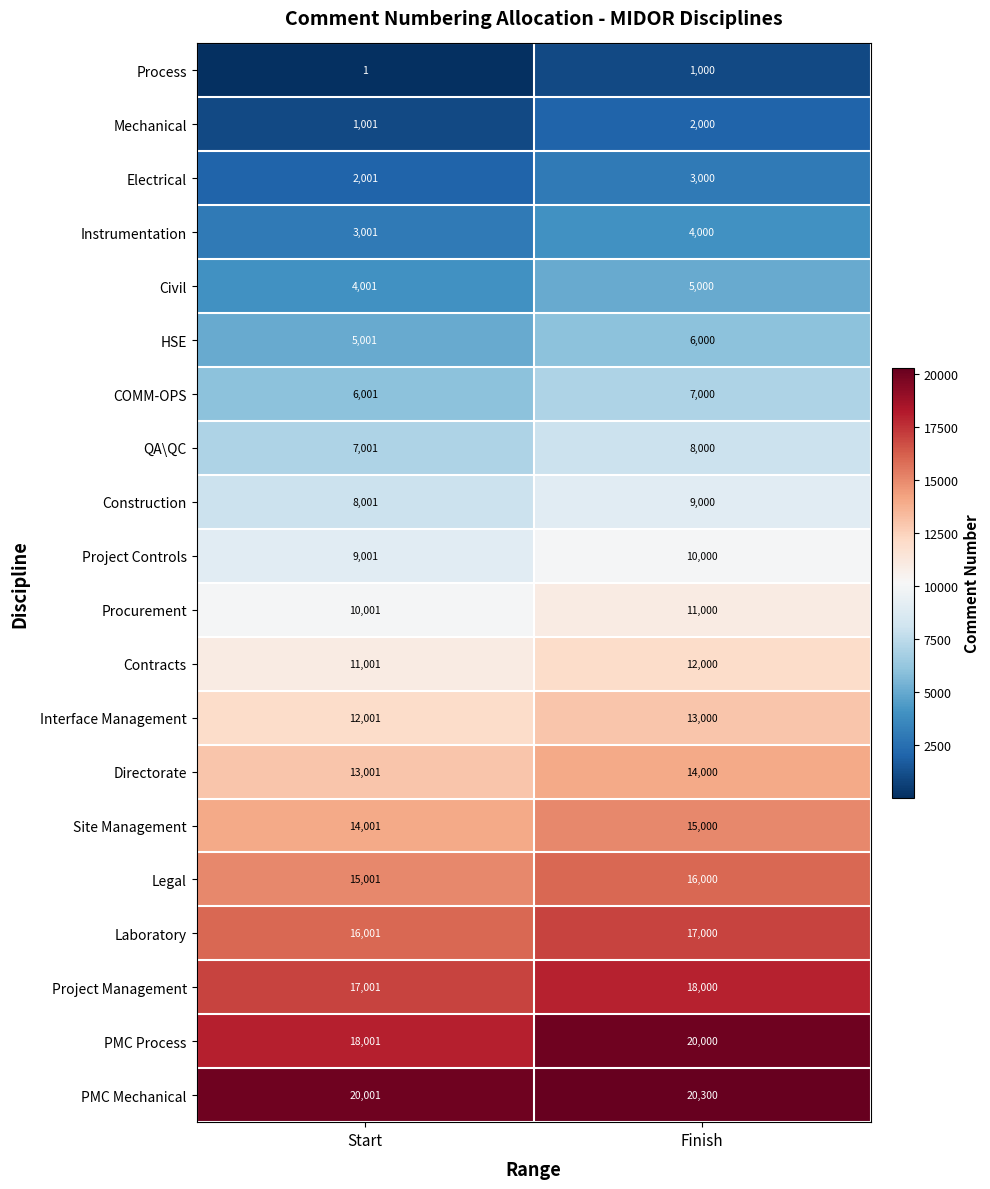

Which series has the largest total across all categories?

PMC Mechanical